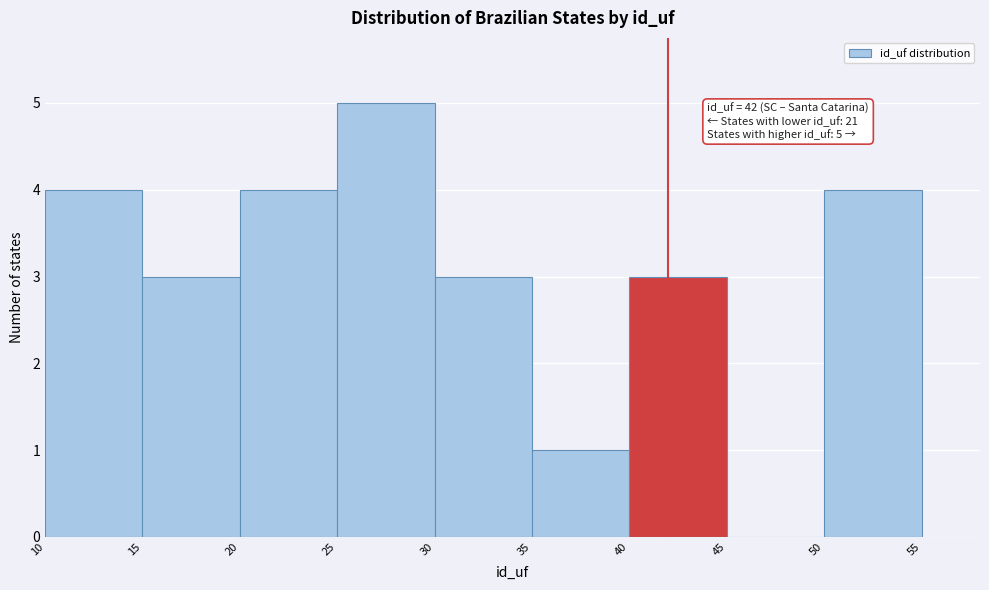

Which range on the x-axis has the tallest bar?

25 to 30